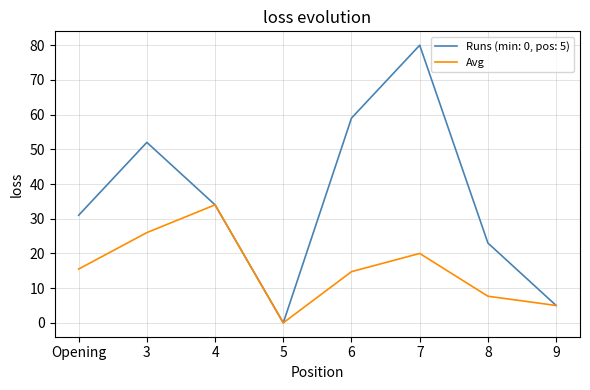

What is the total value across all series at Opening?

46.5